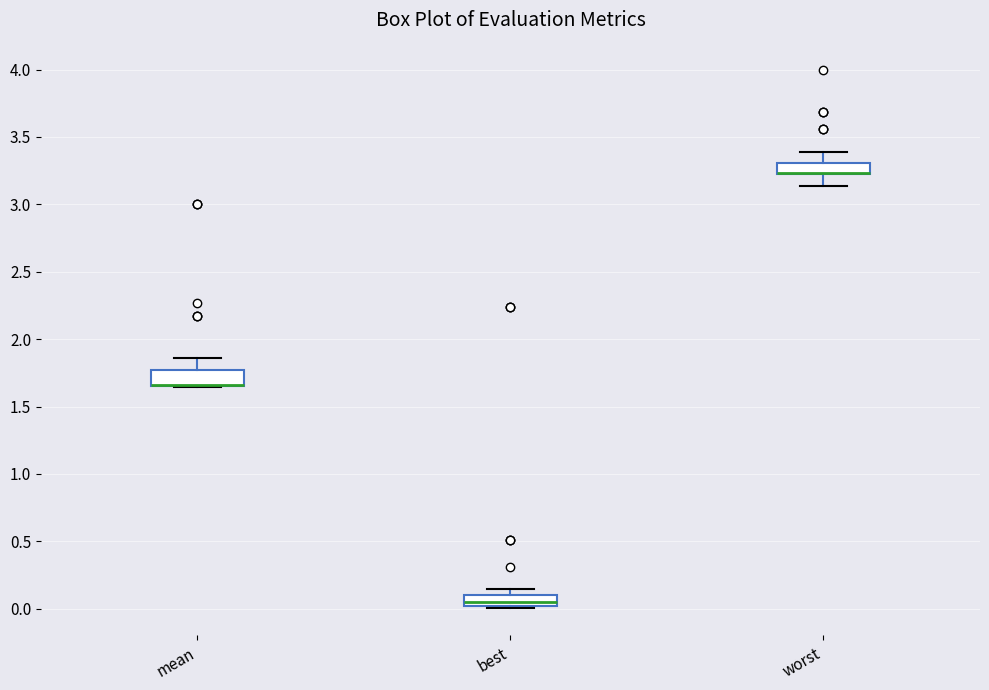

Reading left to right, read every box against the y-axis: the position of its median line, the range the box covers, and the ends of its whiskers. The values are not printed on the chart, so give them approximately, as read against the axis.

mean: median 1.65 (drawn on the box's lower edge), box 1.65 to 1.75, whiskers 1.65 to 1.85
best: median 0.05, box 0.00 to 0.10, whiskers 0.00 (just below the box's lower edge) to 0.15
worst: median 3.25 (drawn on the box's lower edge), box 3.25 to 3.30, whiskers 3.15 to 3.40